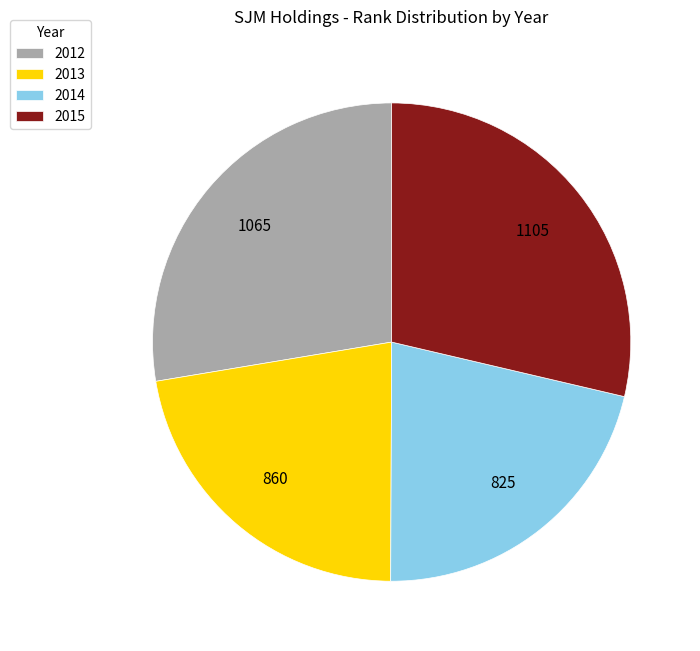

Does any single category account for the majority?

No